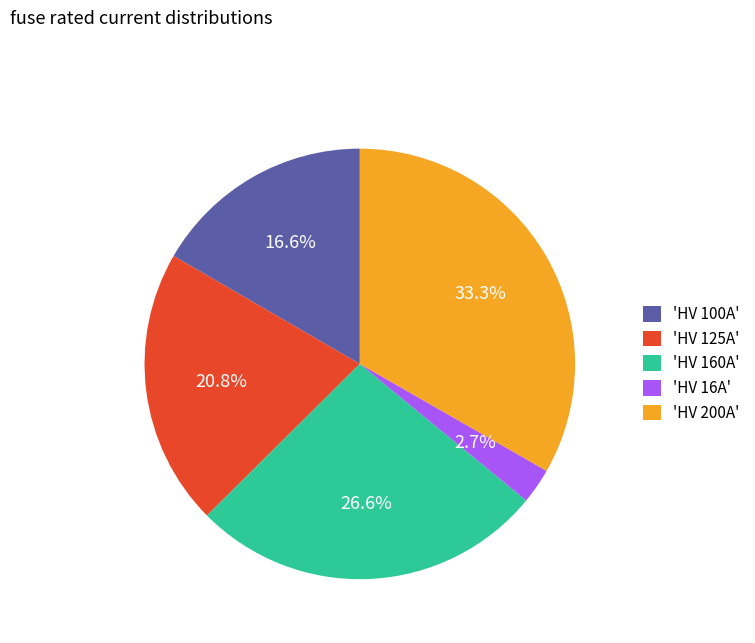

Which slice is the largest?

'HV 200A'